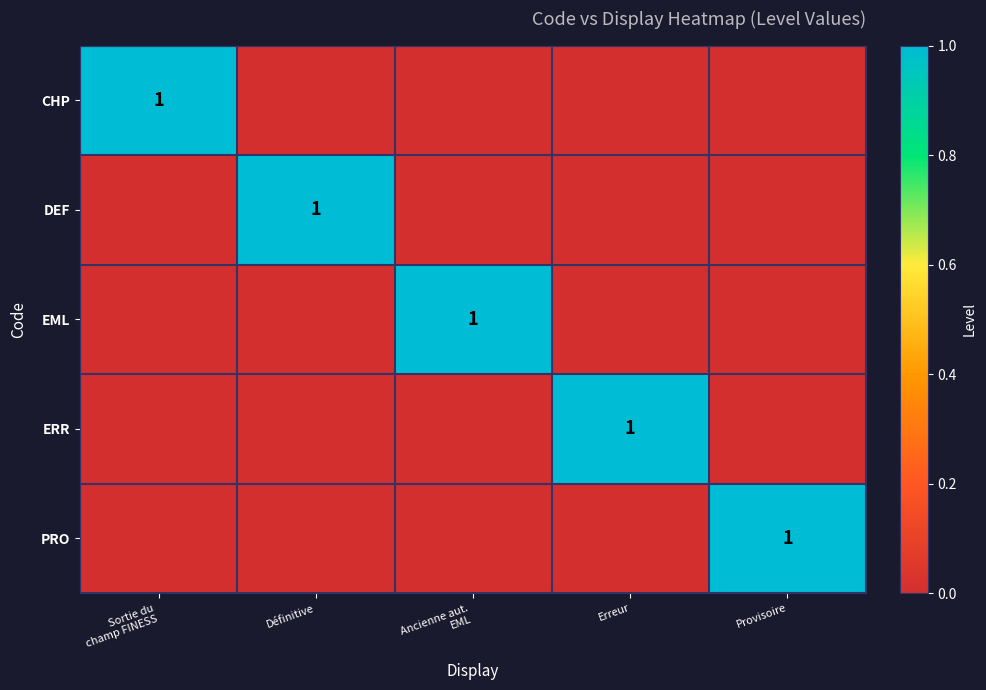

Is it true that PRO equals 1 at Provisoire?

True